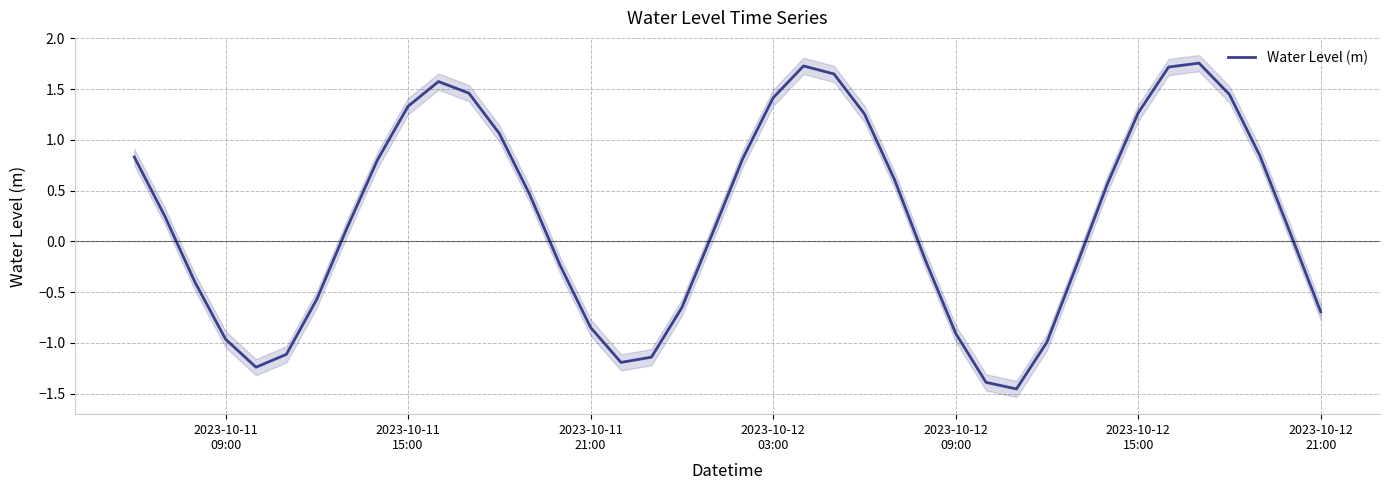

How many categories are shown in the chart?

40